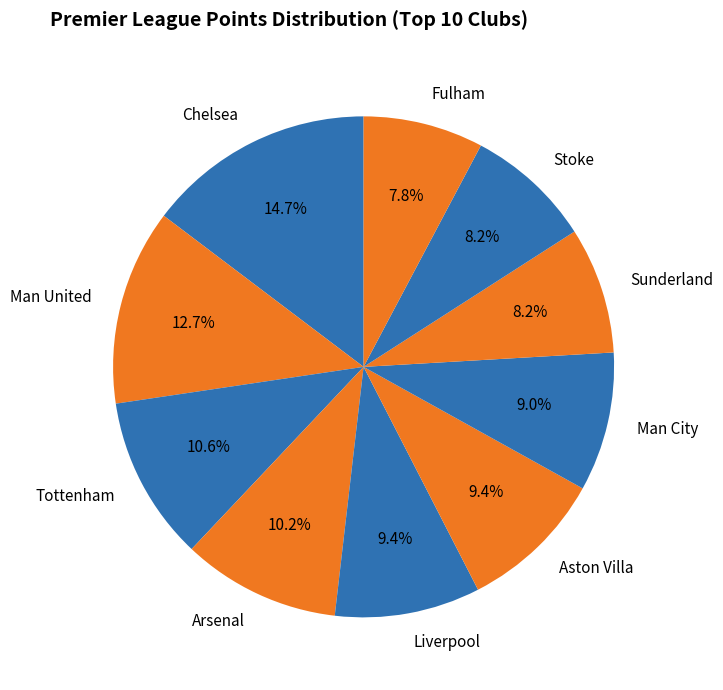

To the nearest percent, what is the combined percentage of Man United and Aston Villa?

22%